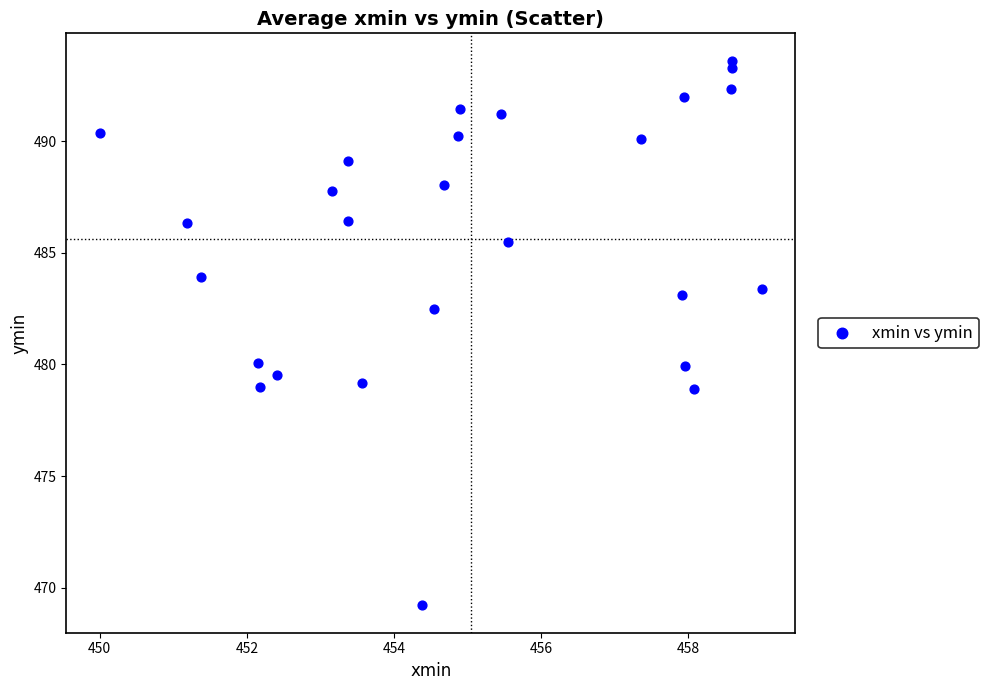

What is the range of X values (max minus min)?

9.0